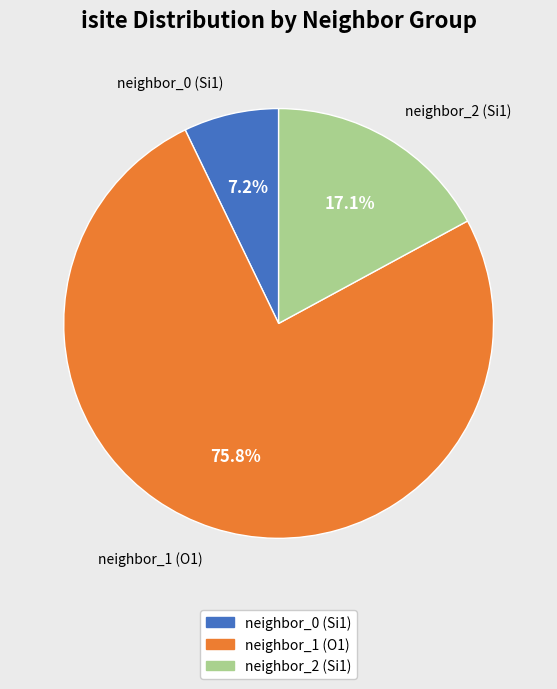

Is there any slice that represents more than half of the pie?

Yes